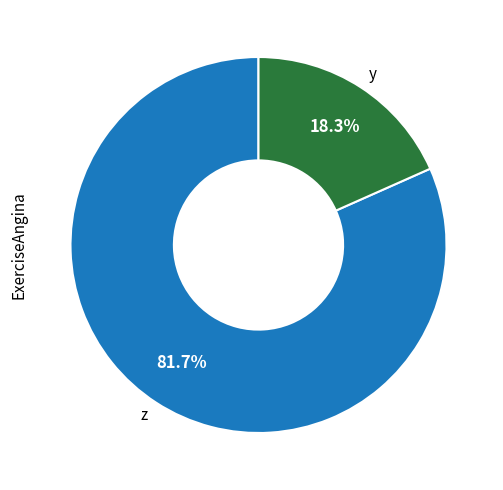

Which category accounts for the majority?

z